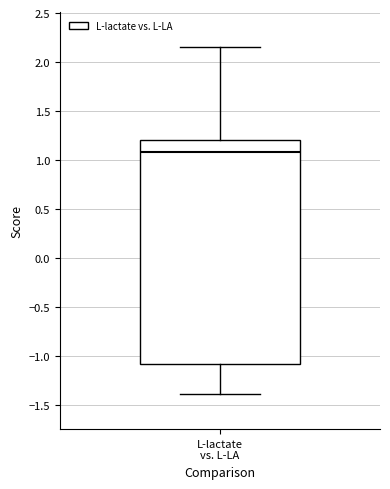

Where does the upper whisker of the box for L-lactate vs. L-LA end on the y-axis? The values are not printed on the chart, so give them approximately, as read against the axis.

2.15